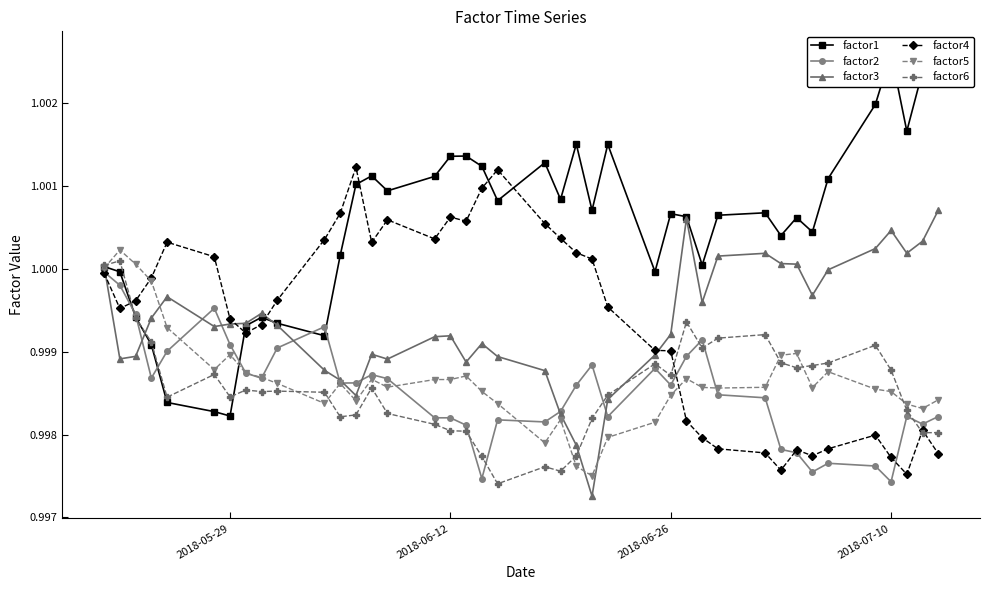

What is the maximum value shown in the chart?

1.0